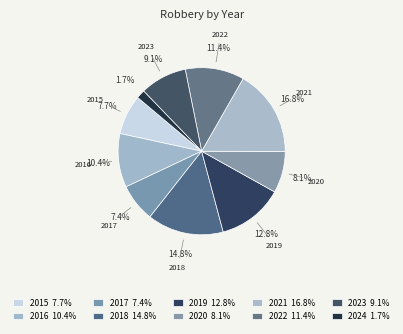

Rank the categories by value from highest to lowest.

2021, 2018, 2019, 2022, 2016, 2023, 2020, 2015, 2017, 2024